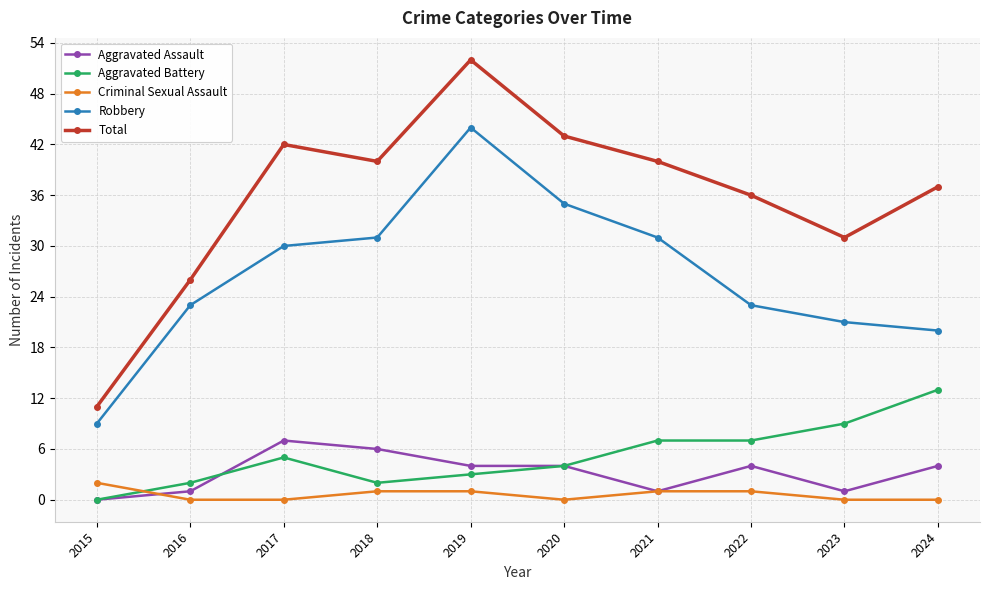

List the series in order of their peak value, lowest first.

Criminal Sexual Assault, Aggravated Assault, Aggravated Battery, Robbery, Total